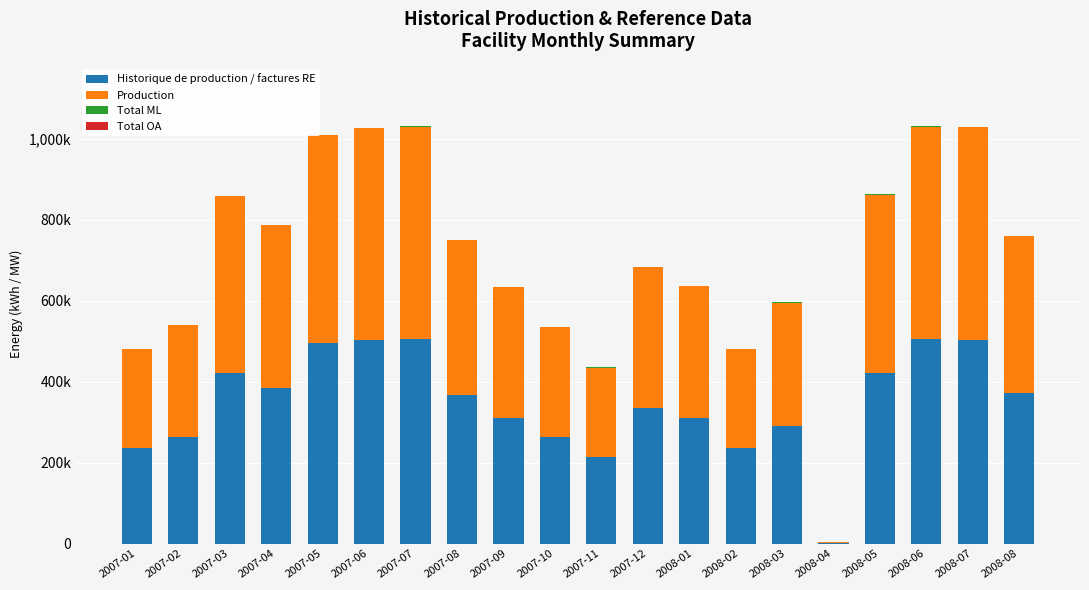

At 2008-02, list the series in order from smallest to largest.

Total OA, Total ML, Historique de production / factures RE, Production